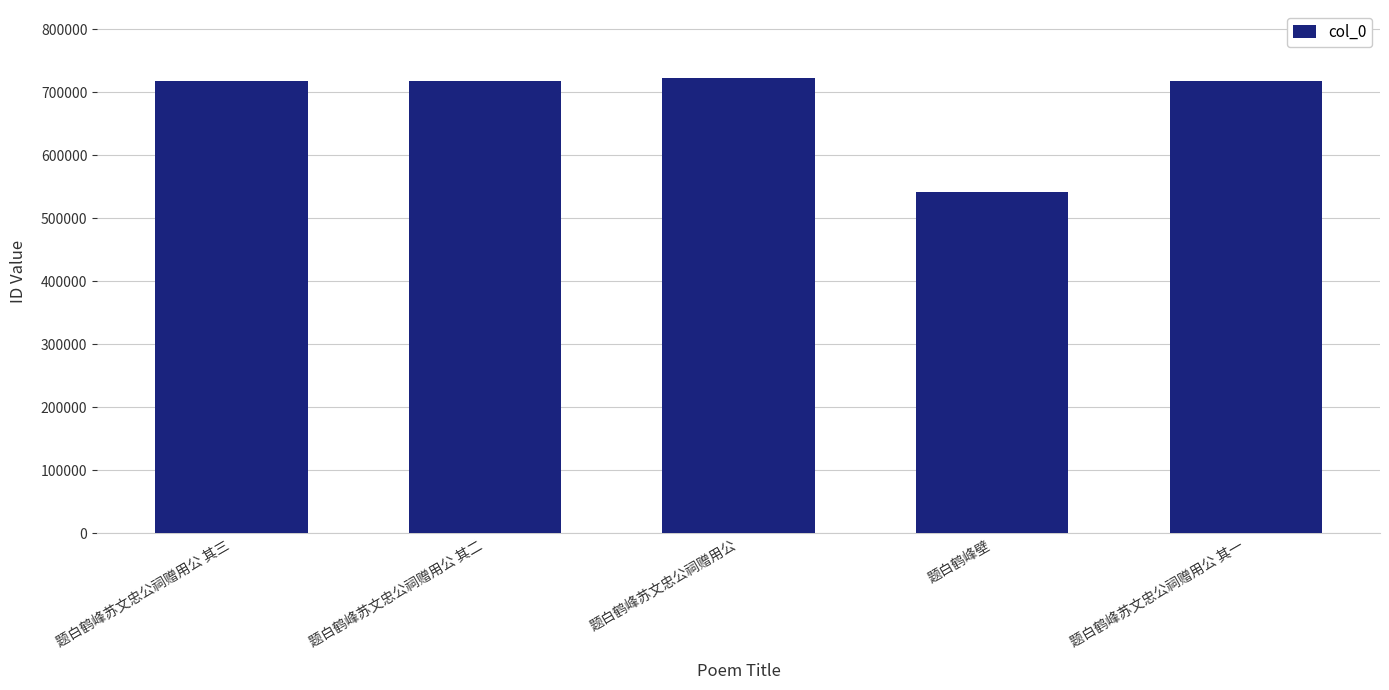

Count the number of data series in this chart.

1